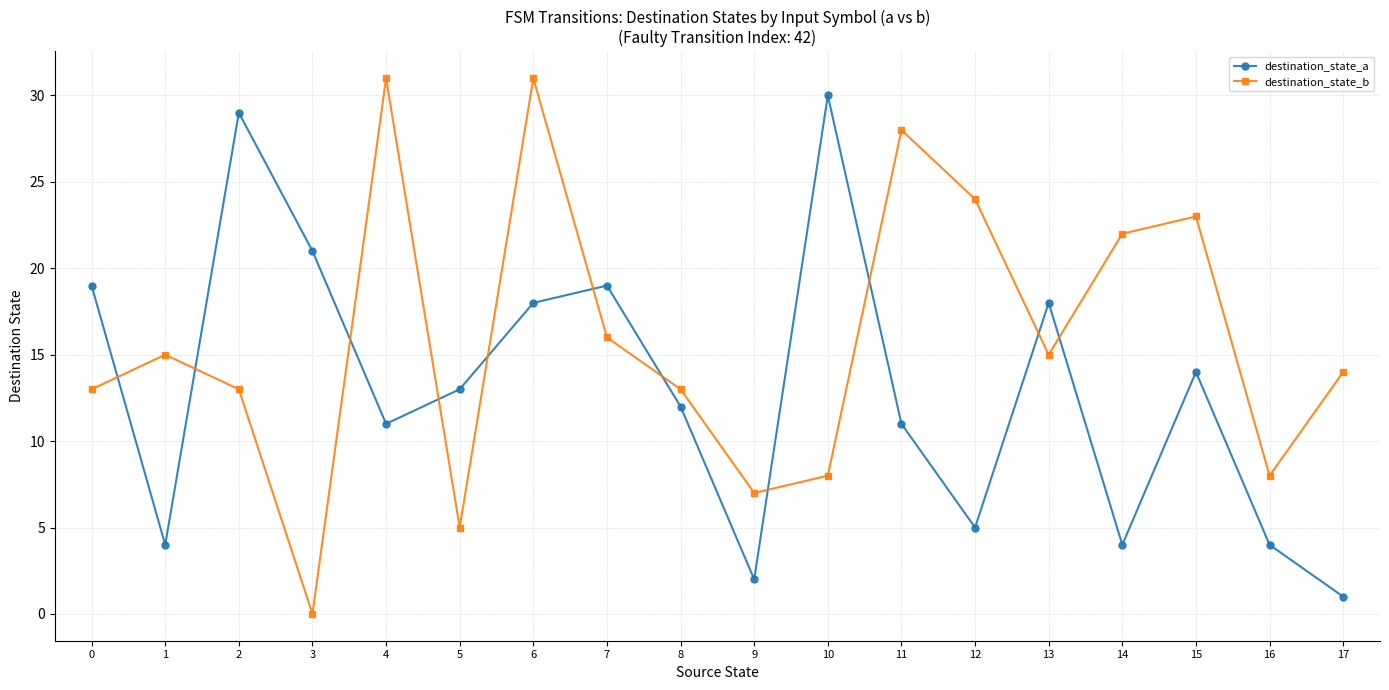

True or false: destination_state_b and destination_state_a cross at least once.

True